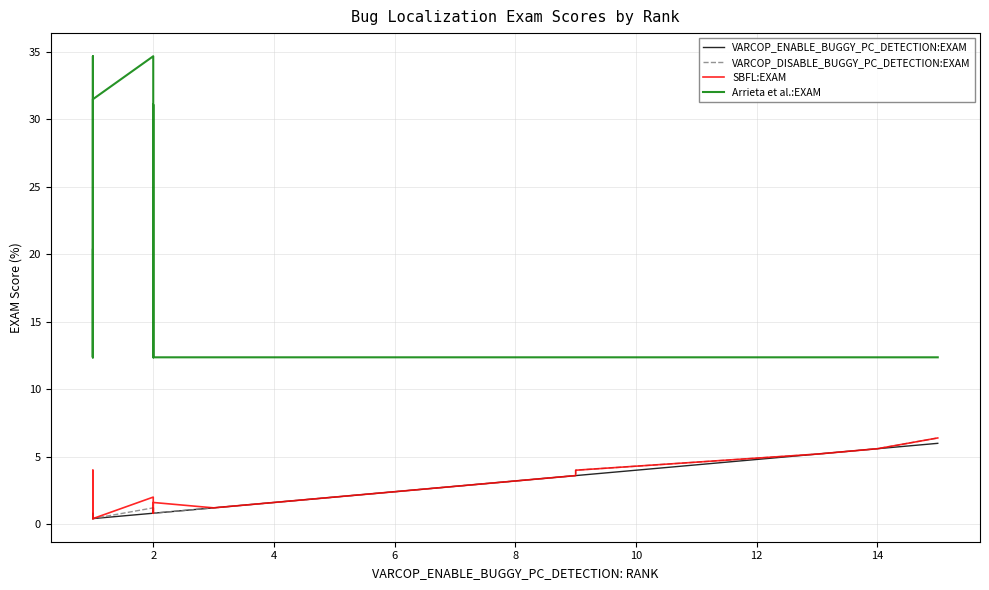

What are all the series names shown in the legend?

VARCOP_ENABLE_BUGGY_PC_DETECTION:EXAM, VARCOP_DISABLE_BUGGY_PC_DETECTION:EXAM, SBFL:EXAM, Arrieta et al.:EXAM